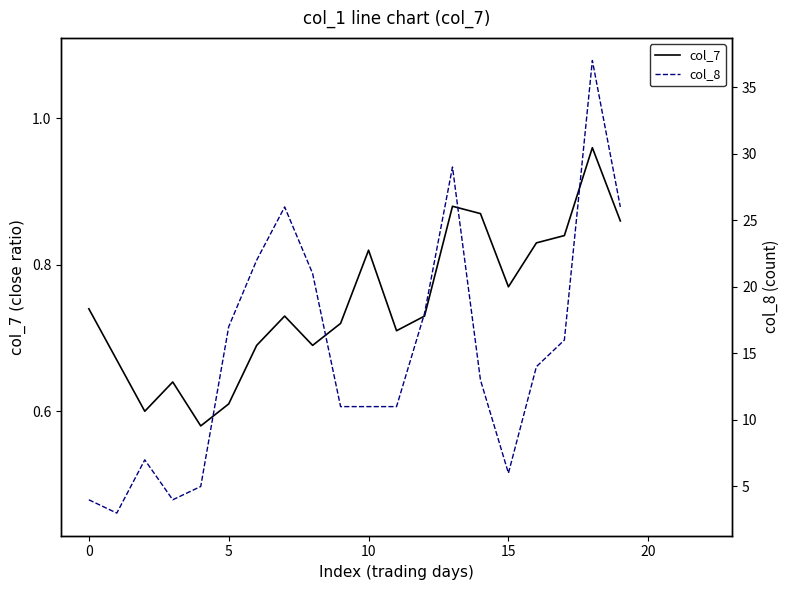

What is the difference between the maximum and minimum values in the col_8 series?

34.0